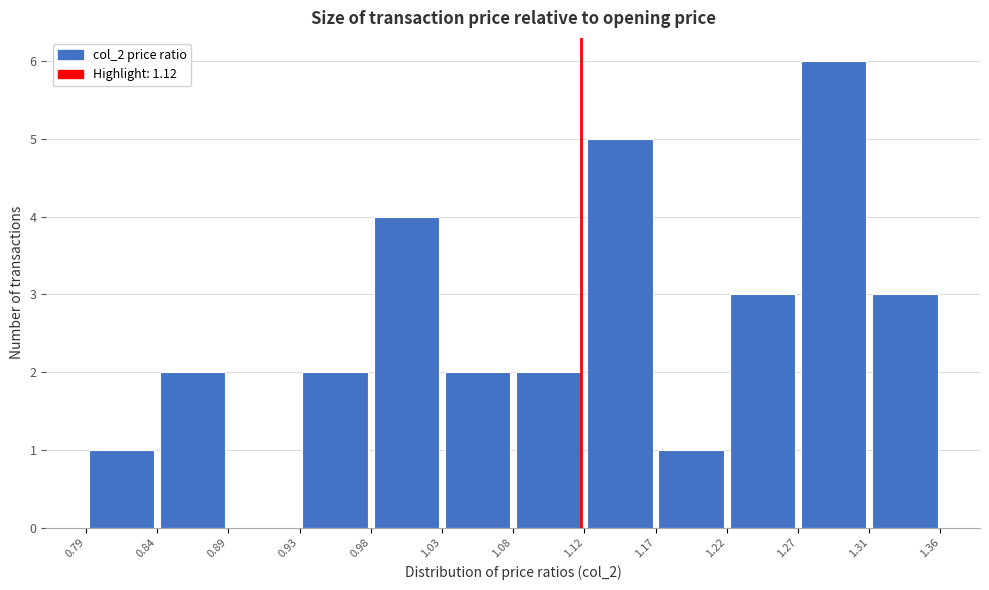

Which range on the x-axis has the tallest bar?

1.27 to 1.31